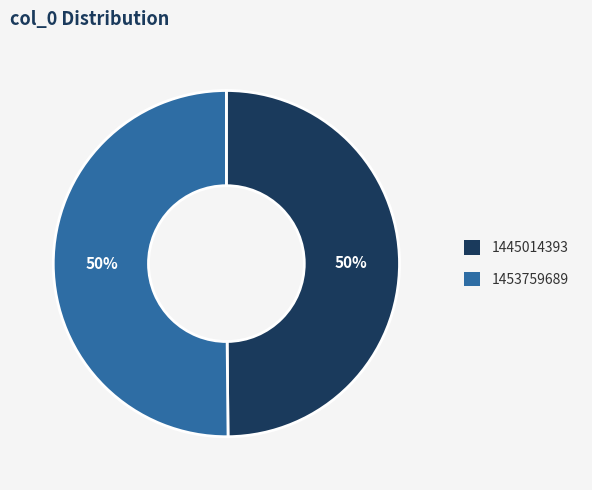

To the nearest percent, what portion does 1445014393 represent?

50%